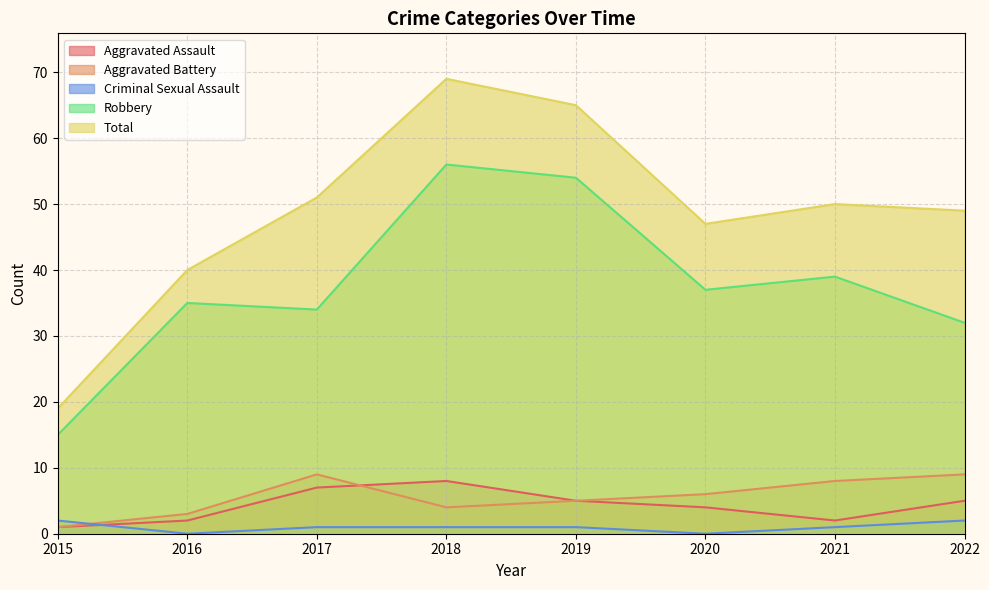

The value of Robbery at 2021 is 39. True or false?

True